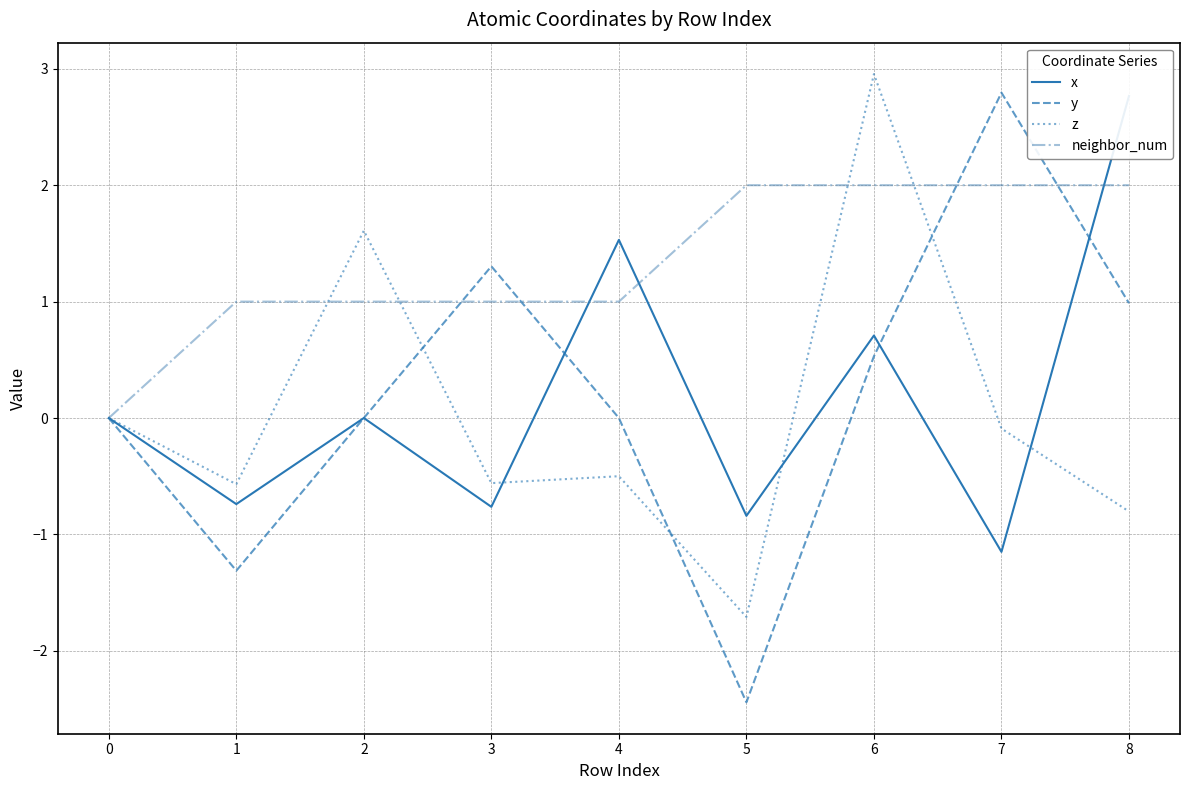

Where do z and y first cross each other?

2 and 3